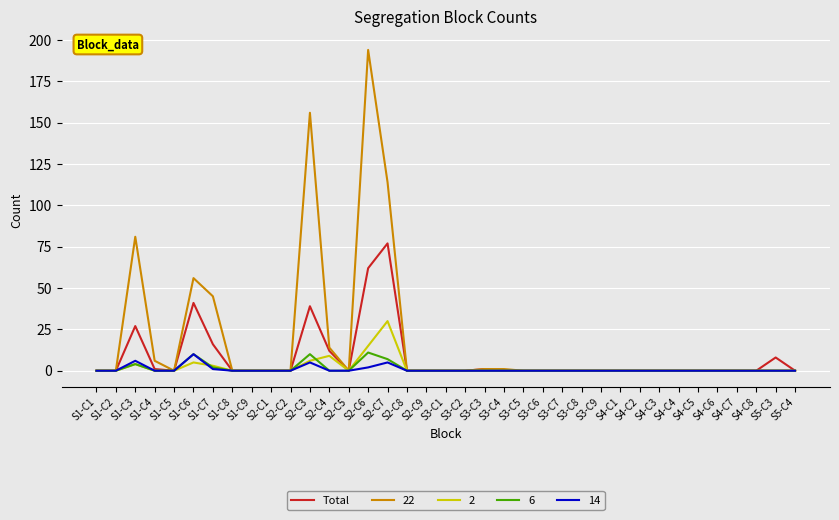

True or false: 2 has a value of 9 at S1-C9.

False